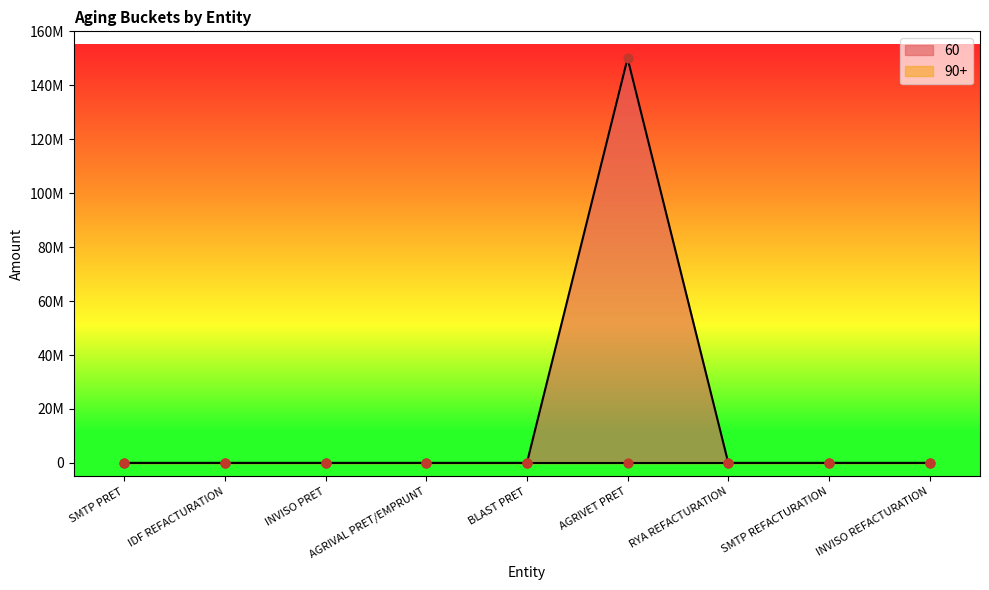

Between BLAST PRET and INVISO REFACTURATION, which is larger?

BLAST PRET